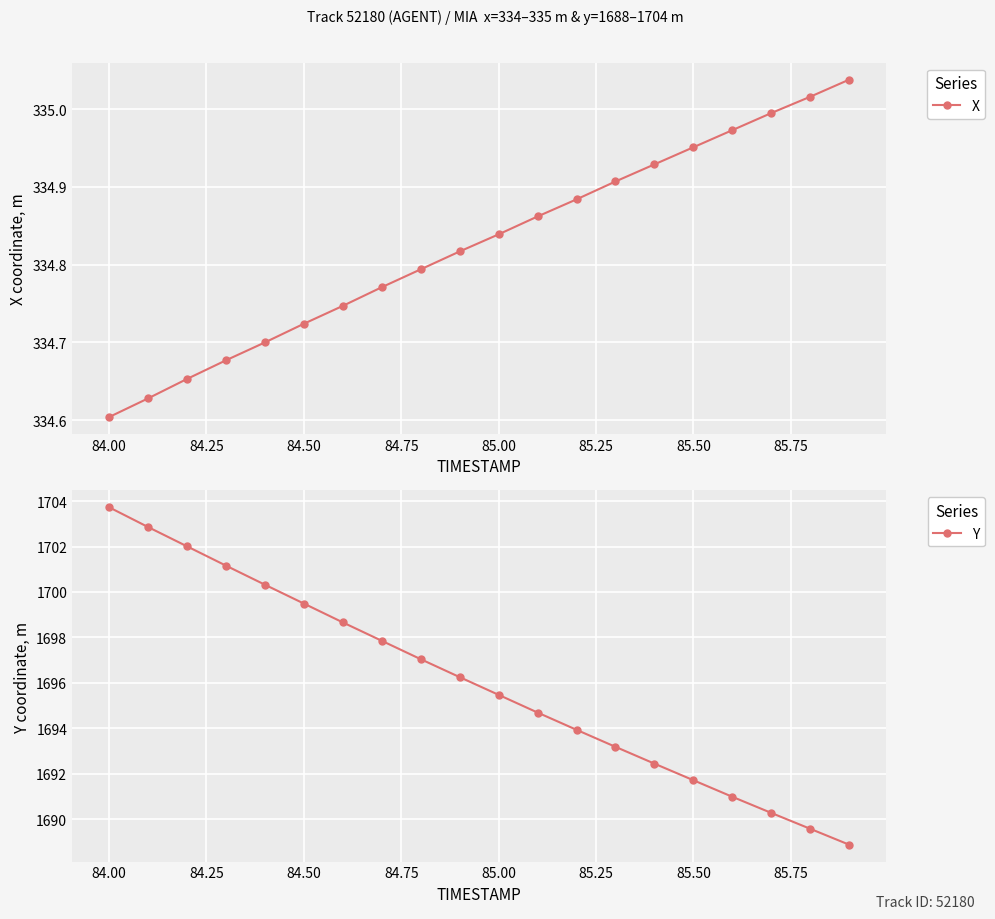

What is the average value of the X series?

334.8